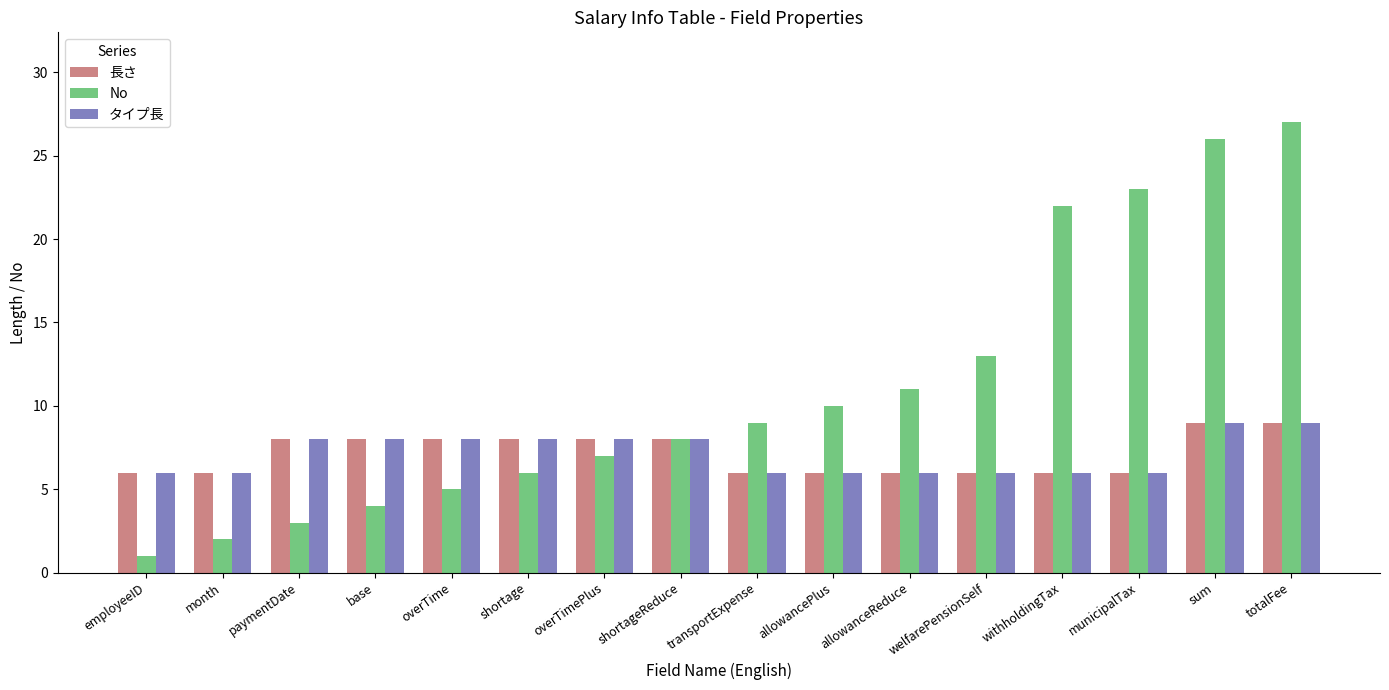

Reading right to left, transcribe all the data shown in this chart.

長さ: totalFee=9	sum=9	municipalTax=6	withholdingTax=6	welfarePensionSelf=6	allowanceReduce=6	allowancePlus=6	transportExpense=6	shortageReduce=8	overTimePlus=8	shortage=8	overTime=8	base=8	paymentDate=8	month=6	employeeID=6
No: totalFee=27	sum=26	municipalTax=23	withholdingTax=22	welfarePensionSelf=13	allowanceReduce=11	allowancePlus=10	transportExpense=9	shortageReduce=8	overTimePlus=7	shortage=6	overTime=5	base=4	paymentDate=3	month=2	employeeID=1
タイプ長: totalFee=9	sum=9	municipalTax=6	withholdingTax=6	welfarePensionSelf=6	allowanceReduce=6	allowancePlus=6	transportExpense=6	shortageReduce=8	overTimePlus=8	shortage=8	overTime=8	base=8	paymentDate=8	month=6	employeeID=6